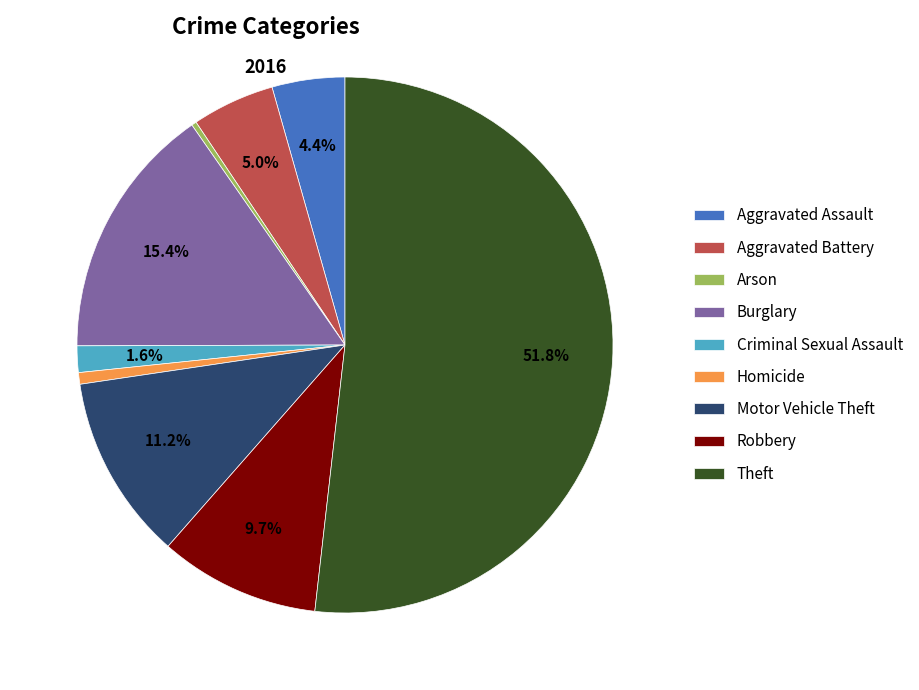

Which has a higher value, Criminal Sexual Assault or Arson?

Criminal Sexual Assault